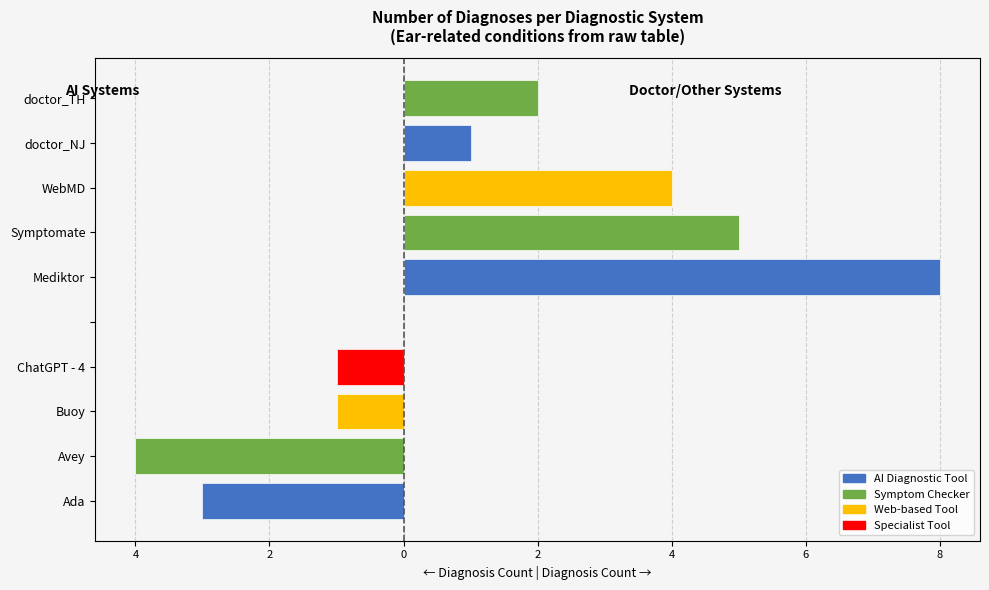

Does the chart contain stacked bars?

No